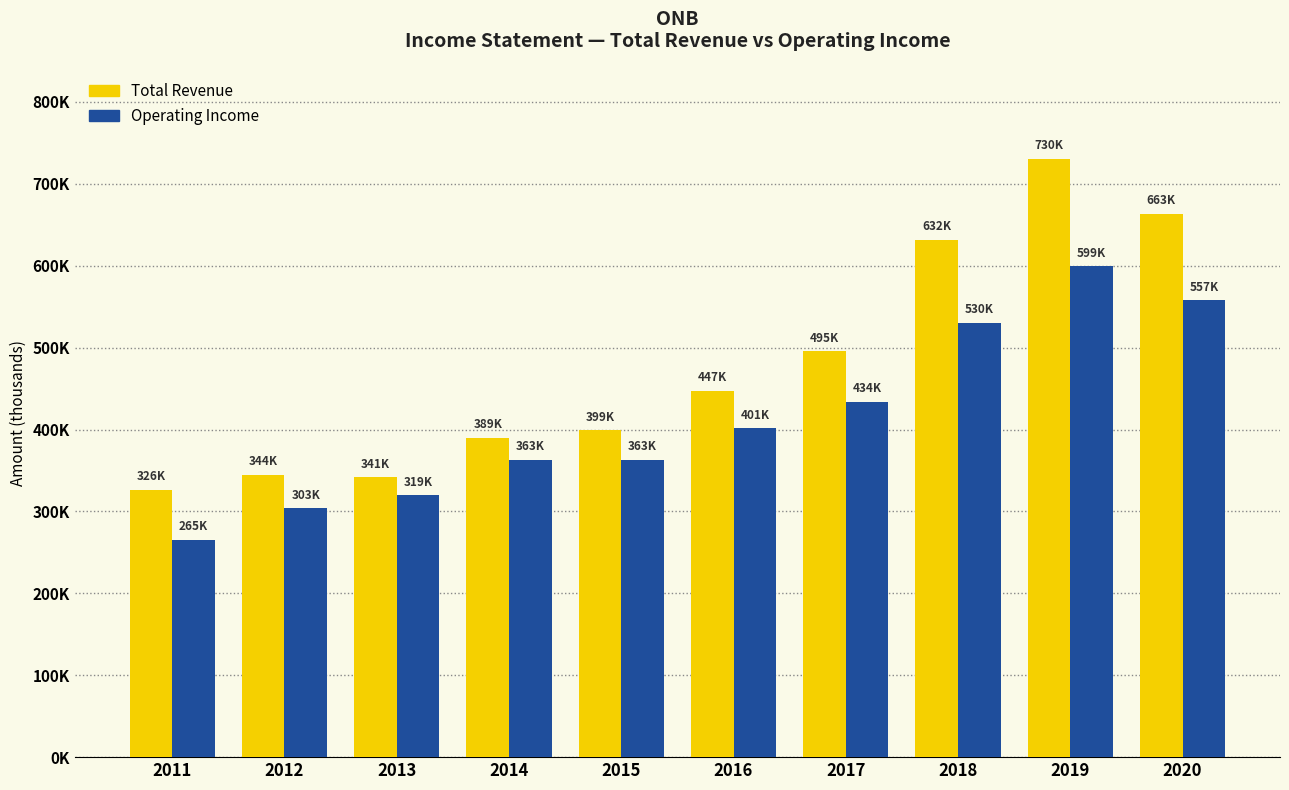

True or false: Operating Income has a value of 530600 at 2018.

True